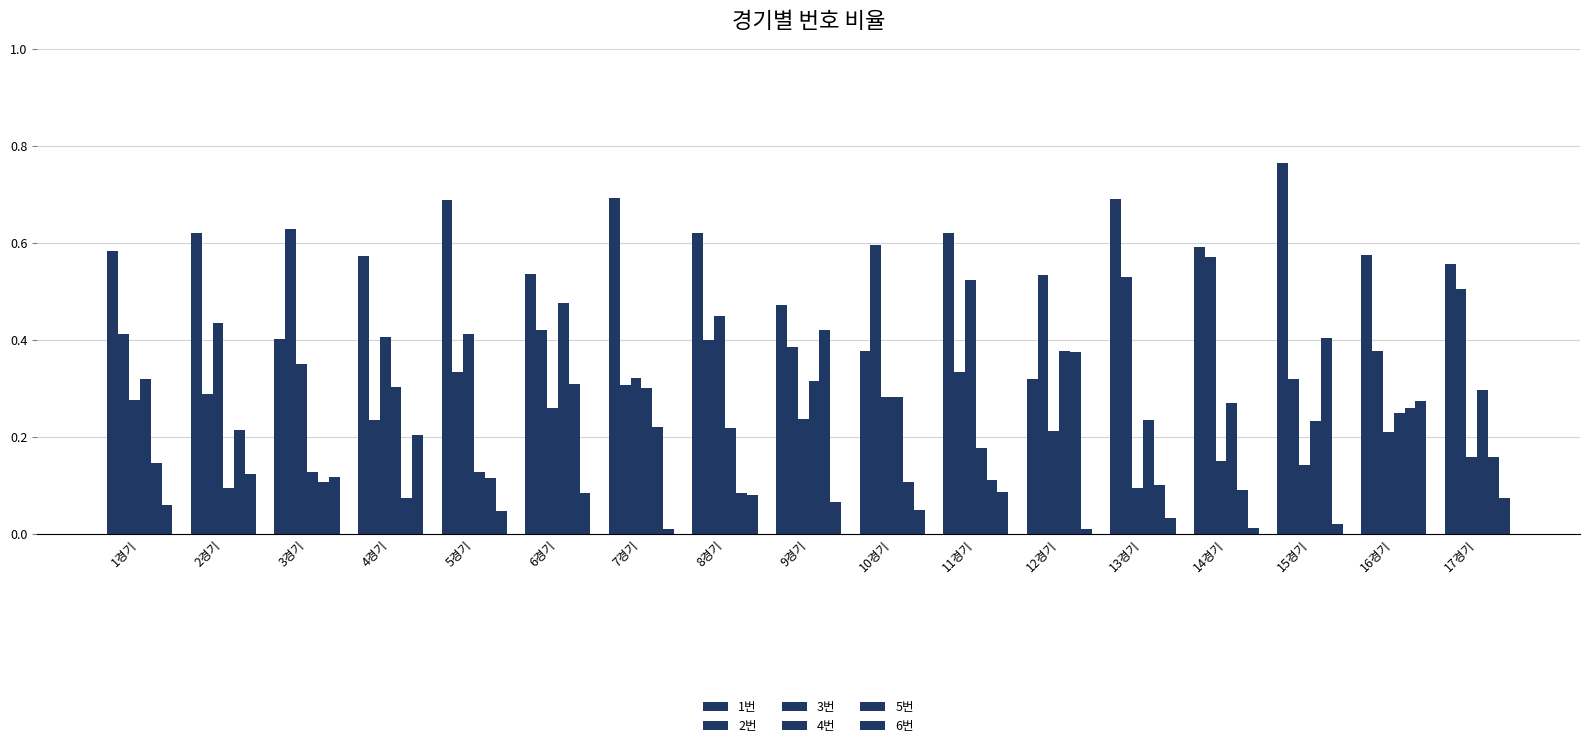

Count the number of categories in the chart.

17